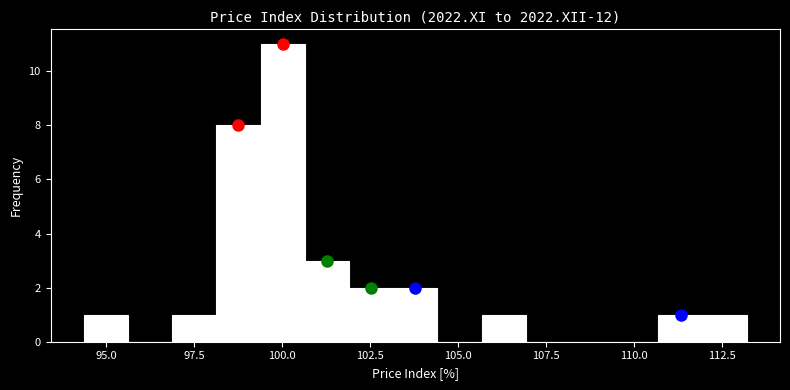

Around what value on the x-axis is the tallest bar? Give the approximate position of its centre, as read against the axis.

100.0